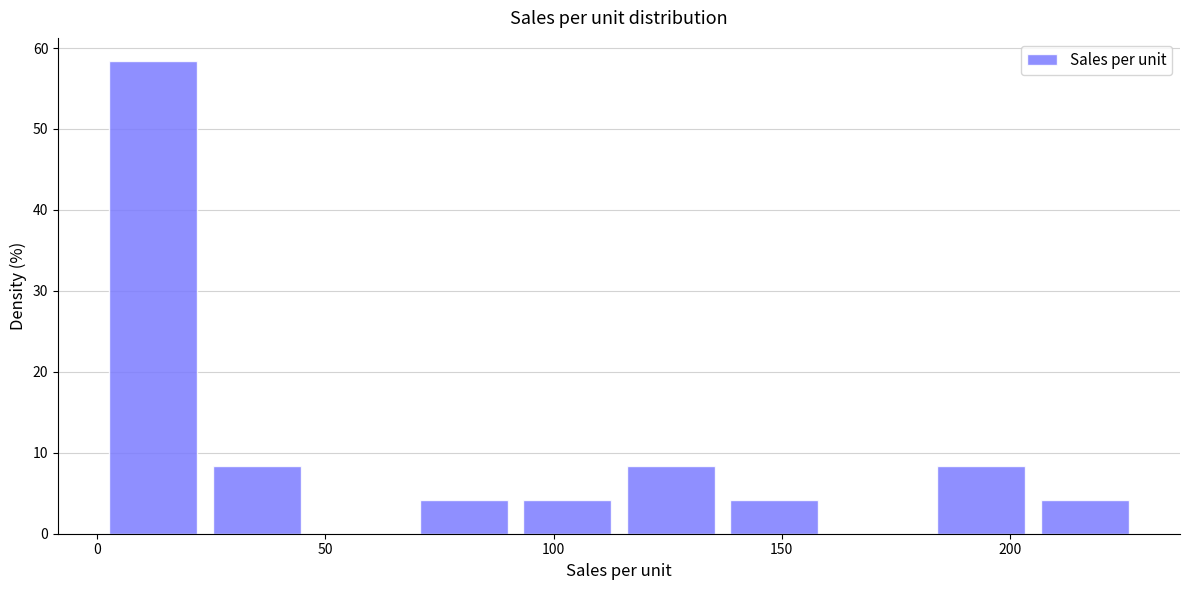

Which range on the x-axis has the tallest bar?

0 to 25